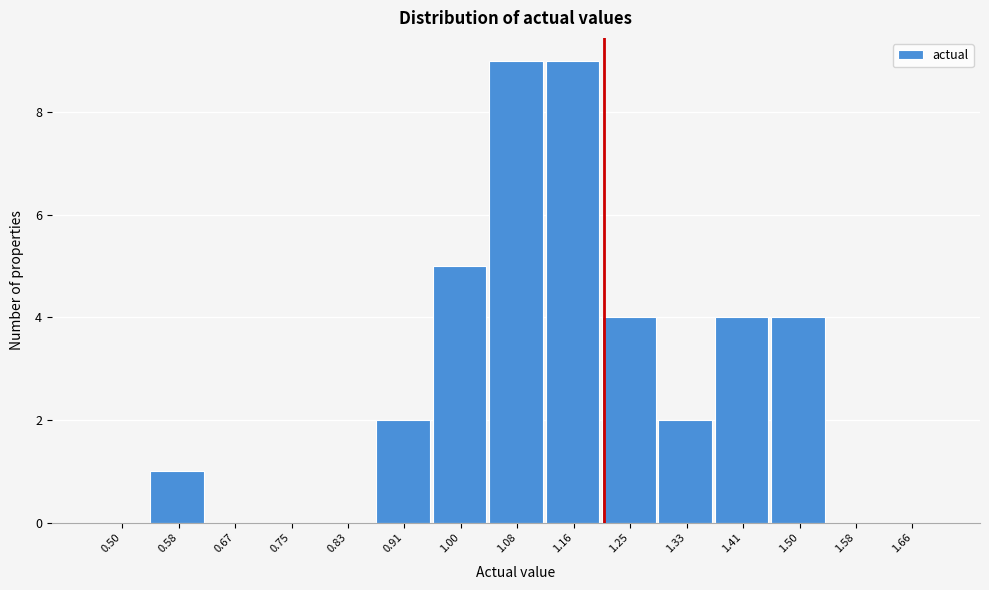

Reading left to right, transcribe all the data shown in this chart.

0.50=0	0.58=1	0.67=0	0.75=0	0.83=0	0.91=2	1.00=5	1.08=9	1.16=9	1.25=4	1.33=2	1.41=4	1.50=4	1.58=0	1.66=0